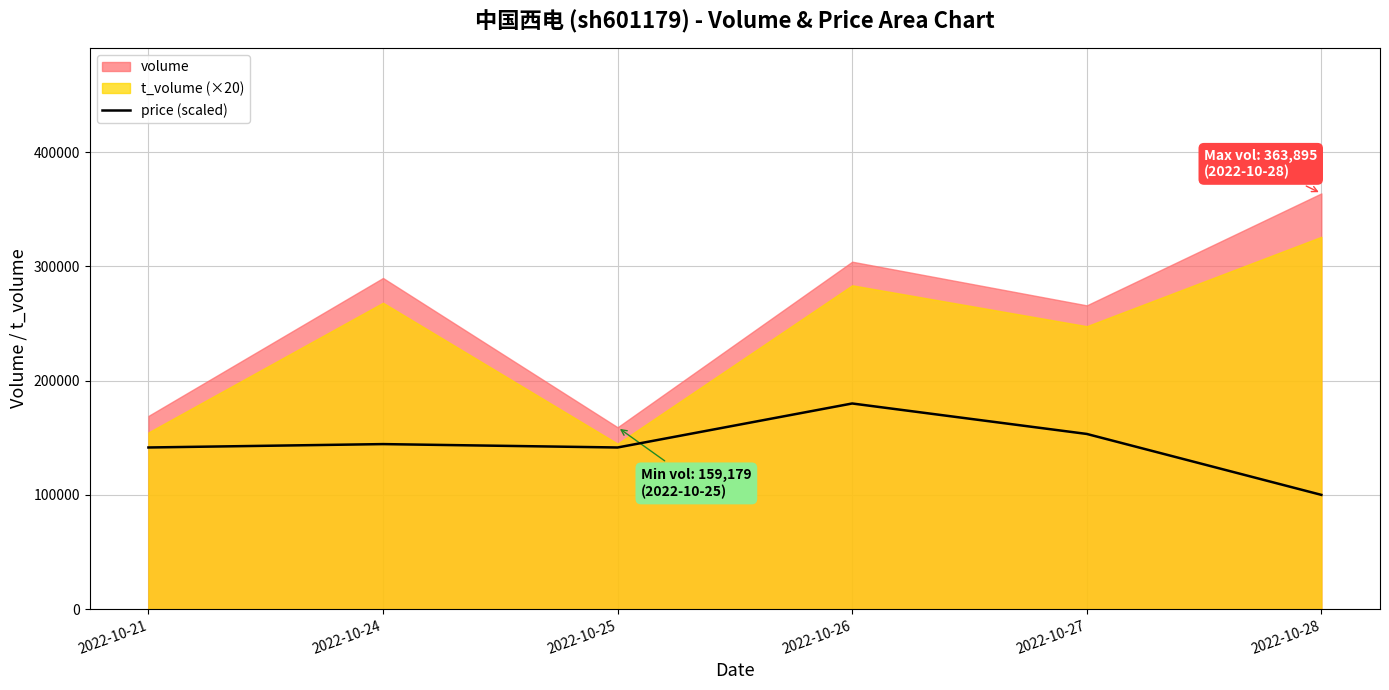

Which category has the lowest value in the price (scaled) series?

2022-10-28